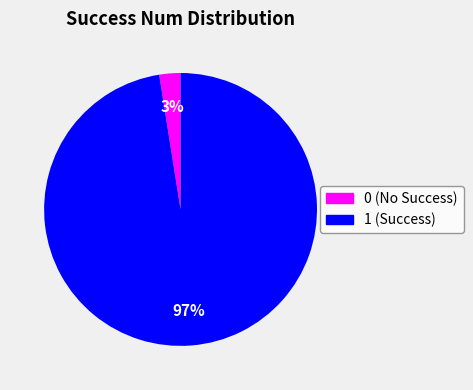

True or false: 0 accounts for 3% of the total.

True